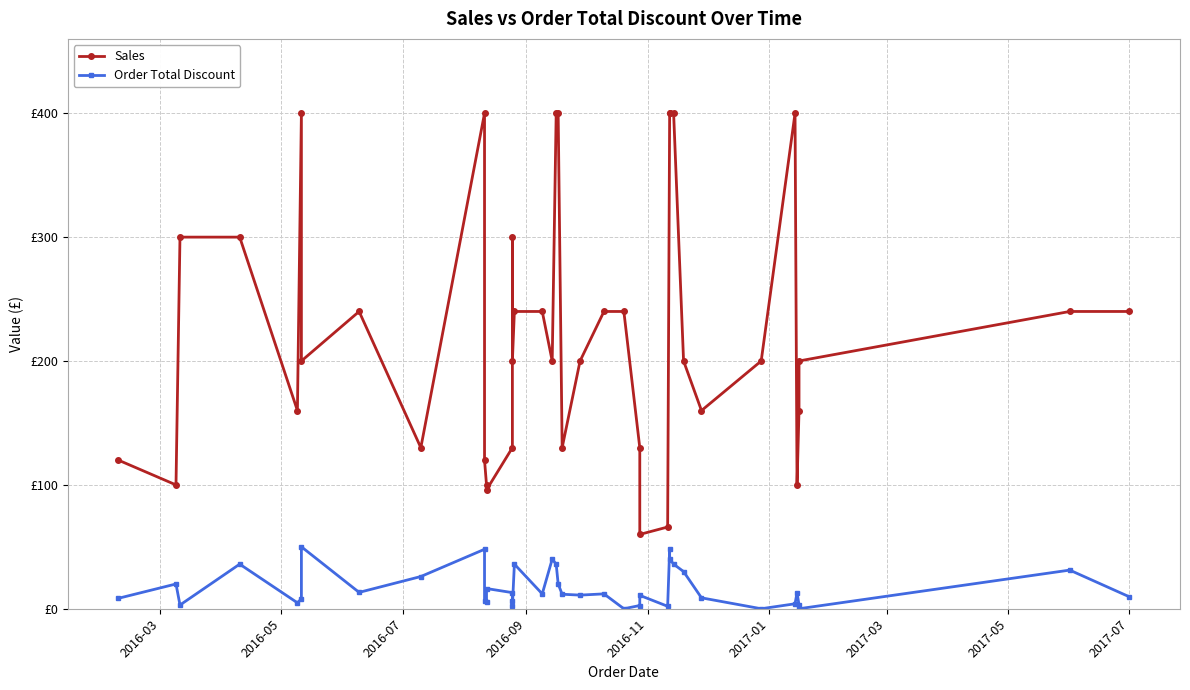

How many values in the Order Total Discount series exceed 12?

18